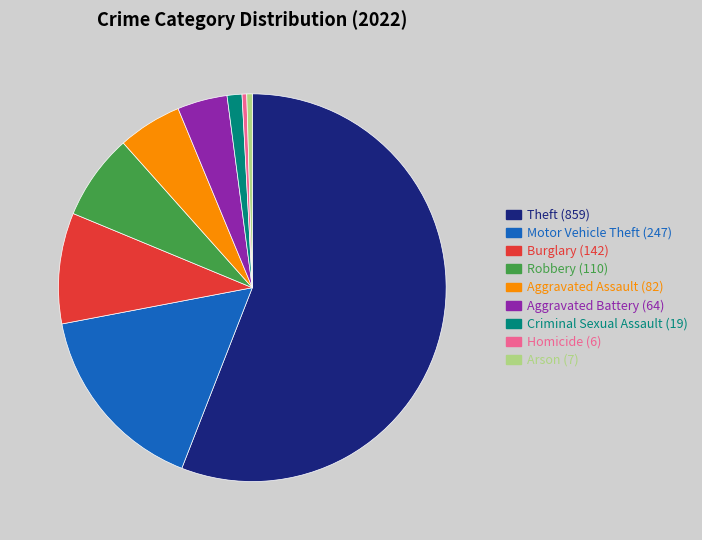

What is the majority slice?

Theft